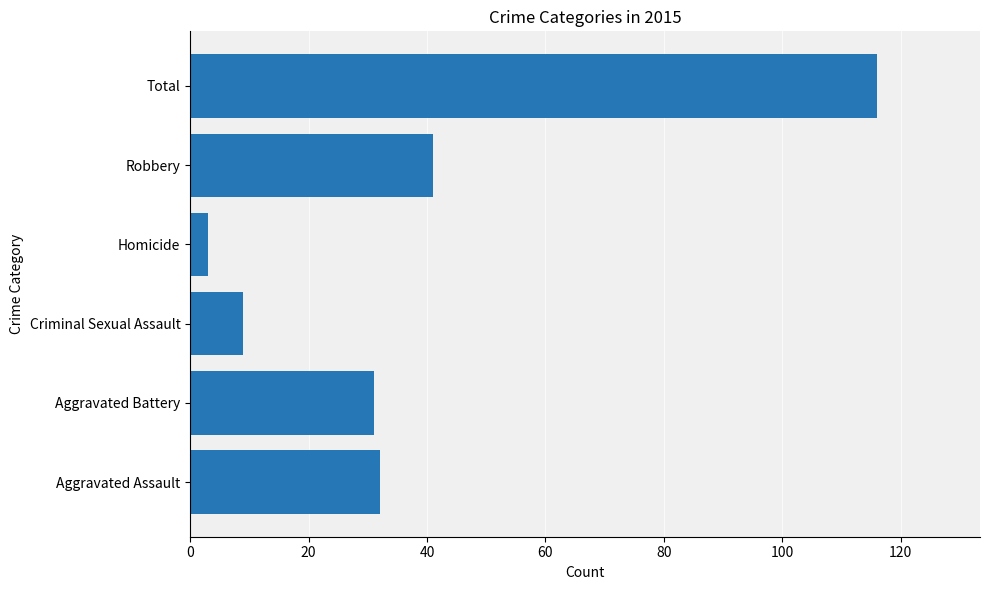

The value at Total is 116. True or false?

True